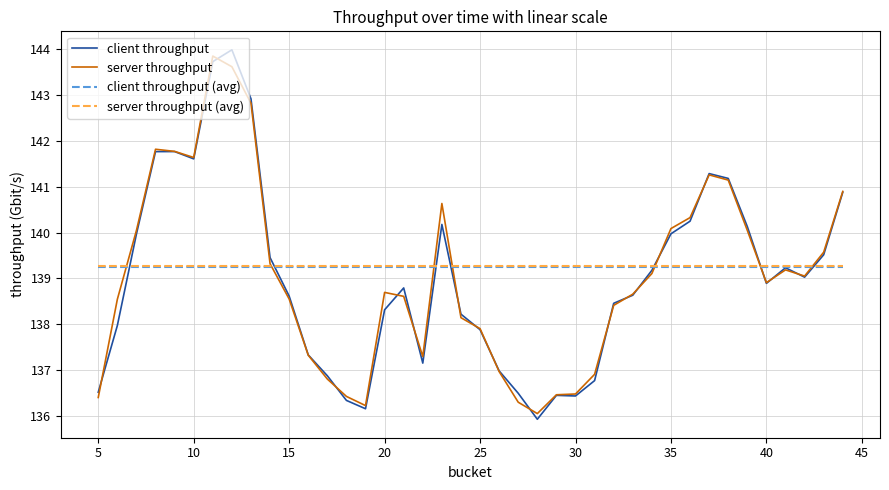

Which series has the widest spread of values?

client throughput